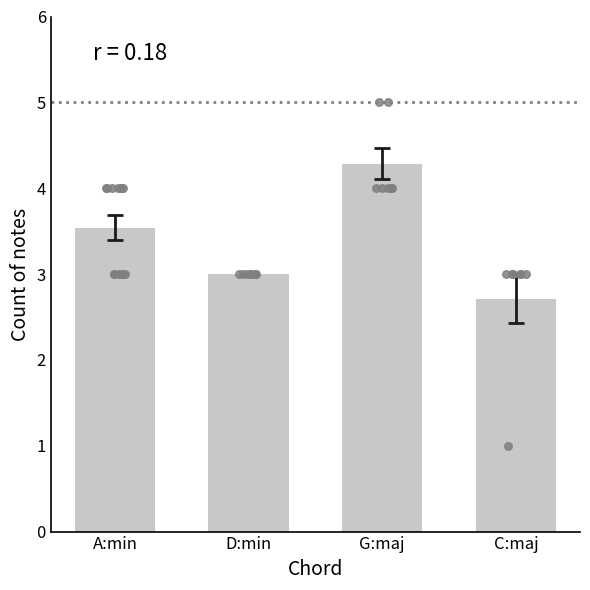

Approximately how many times larger is the value at D:min compared to C:maj?

1.1